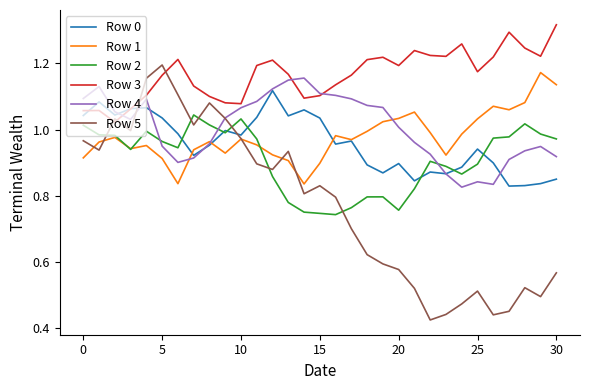

Which series has the largest total across all categories?

Row 3